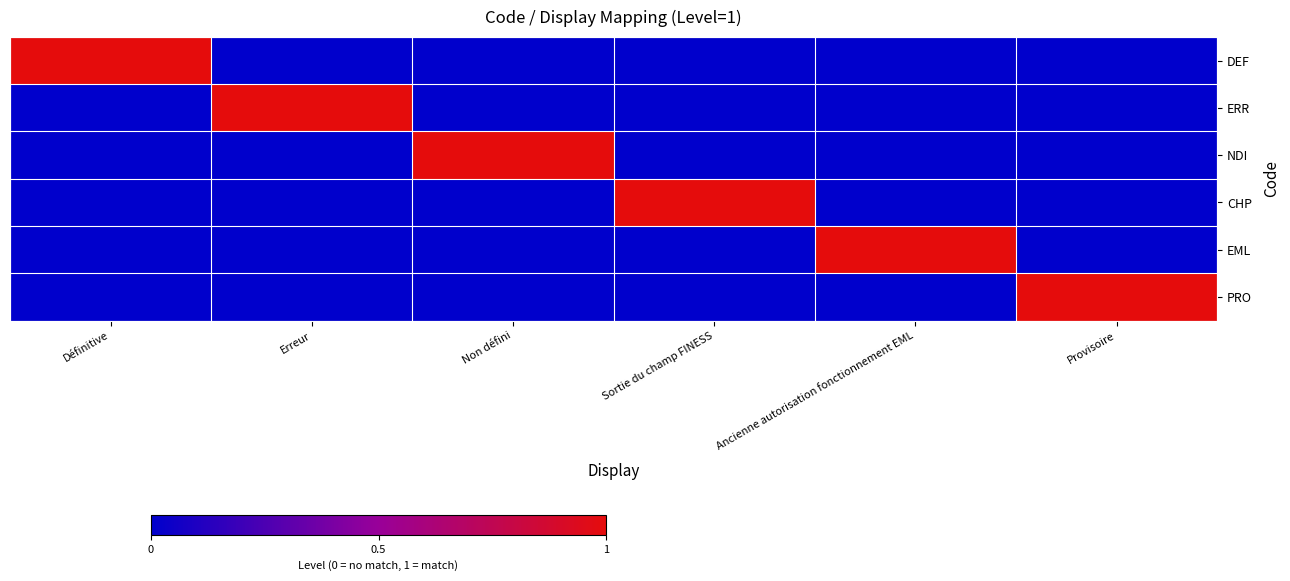

What is the difference between the highest and lowest values at Ancienne autorisation fonctionnement EML?

1